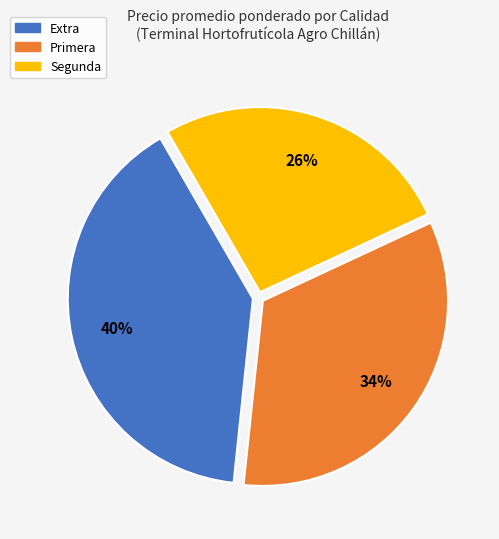

True or false: Primera accounts for 45% of the total.

False